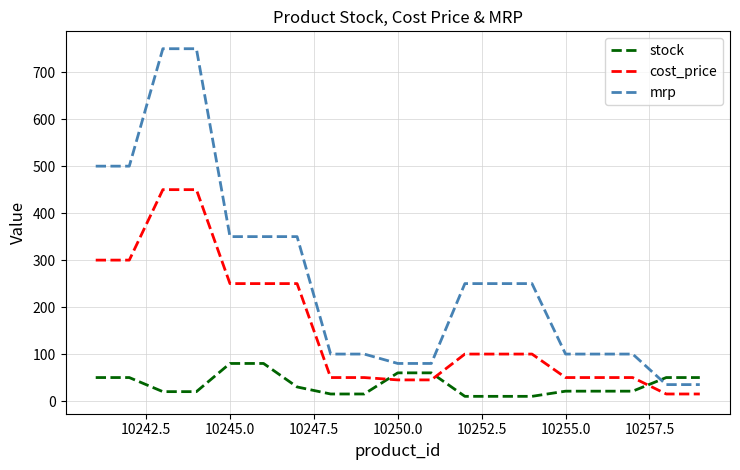

Which series has the largest range (max minus min)?

mrp